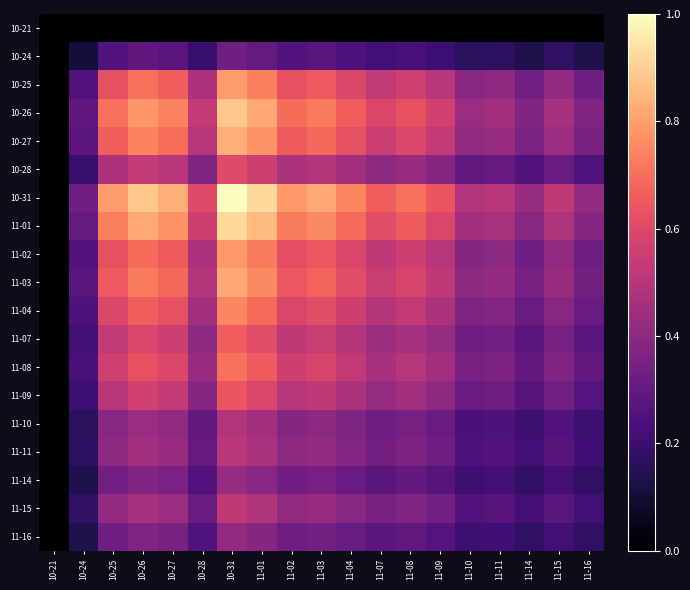

At which category is the sum across all series the highest?

10-31